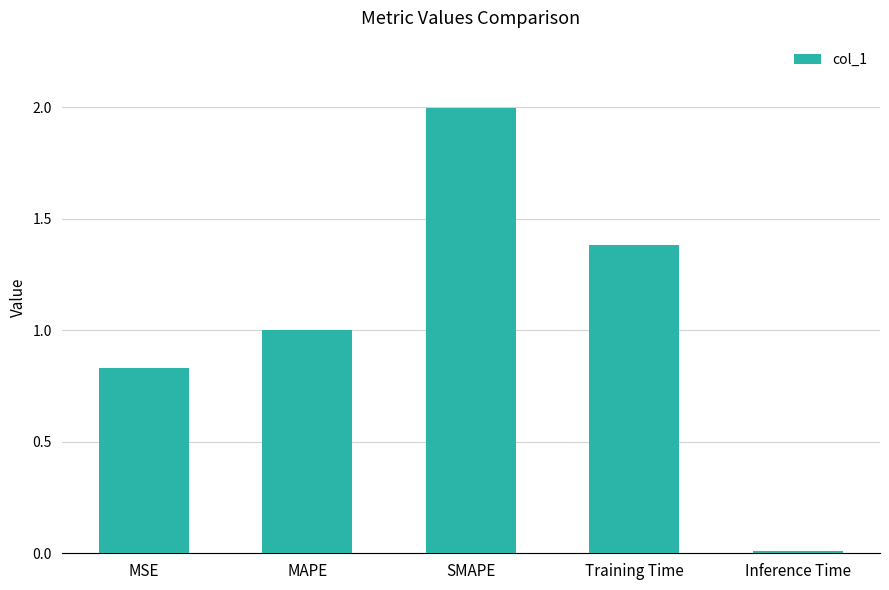

What is the label of the 1st bar from the right?

Inference Time